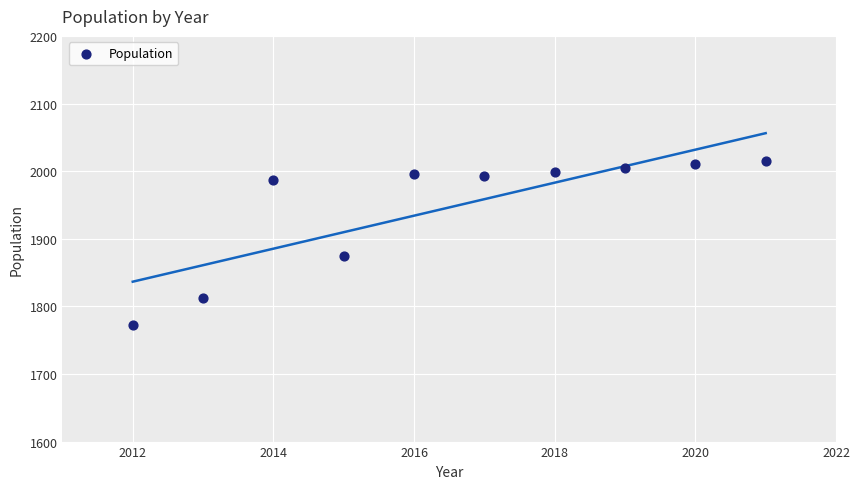

What Y value in the scatter plot is closest to 1893?

1875